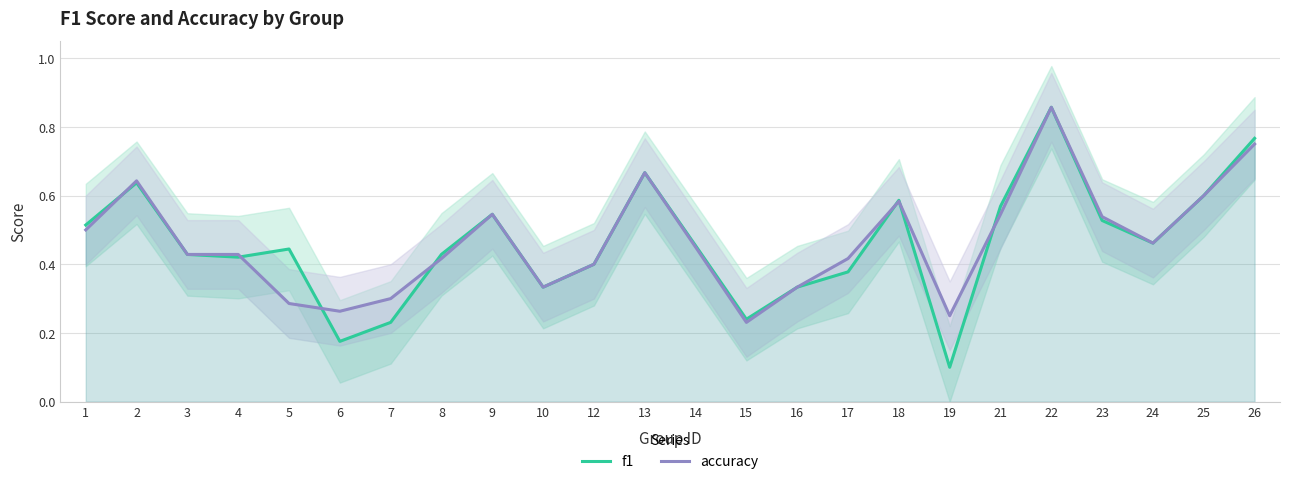

What value does the f1 series have at 15?

0.2